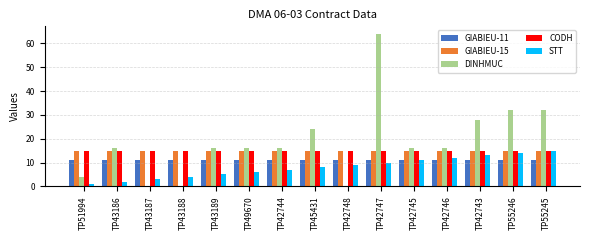

What is the sum of the DINHMUC values at TP45431 and TP49670?

40